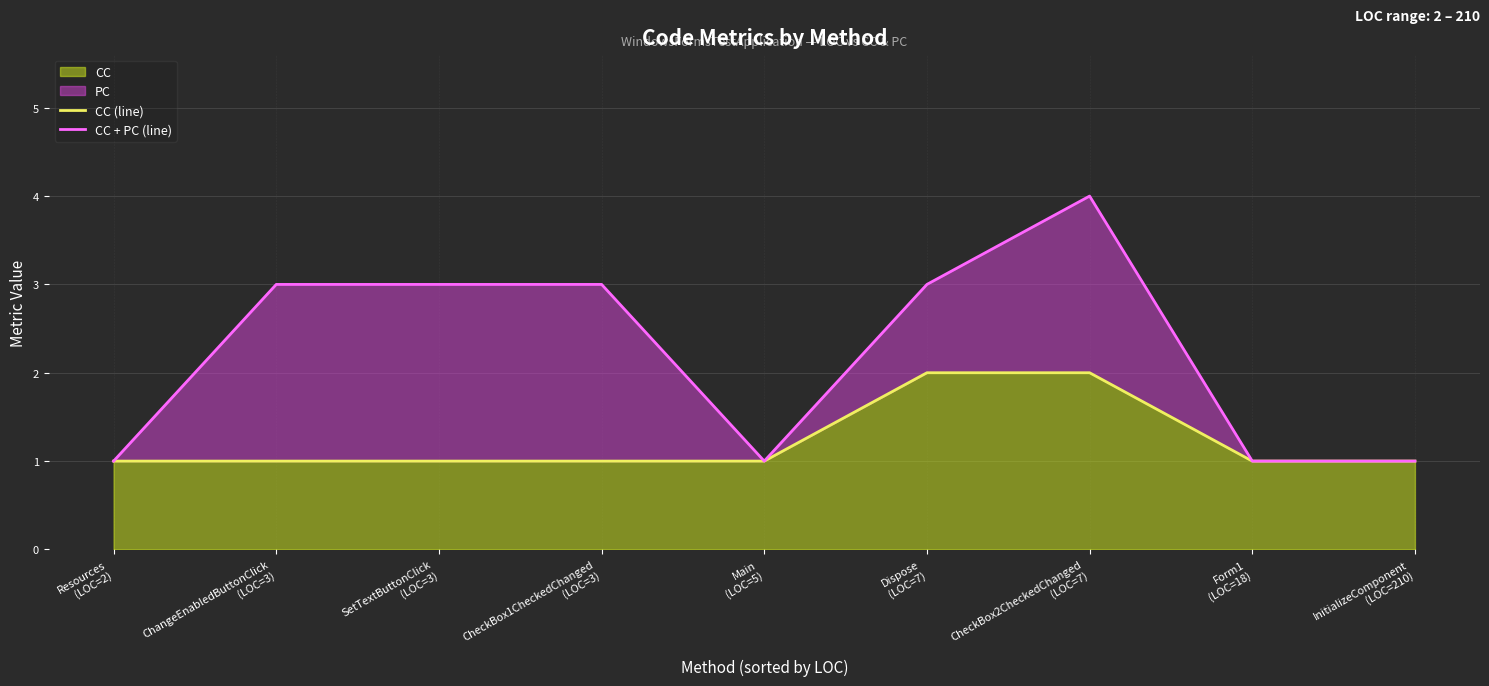

What is the sum of the CC (line) values at Main
(LOC=5) and InitializeComponent
(LOC=210)?

2